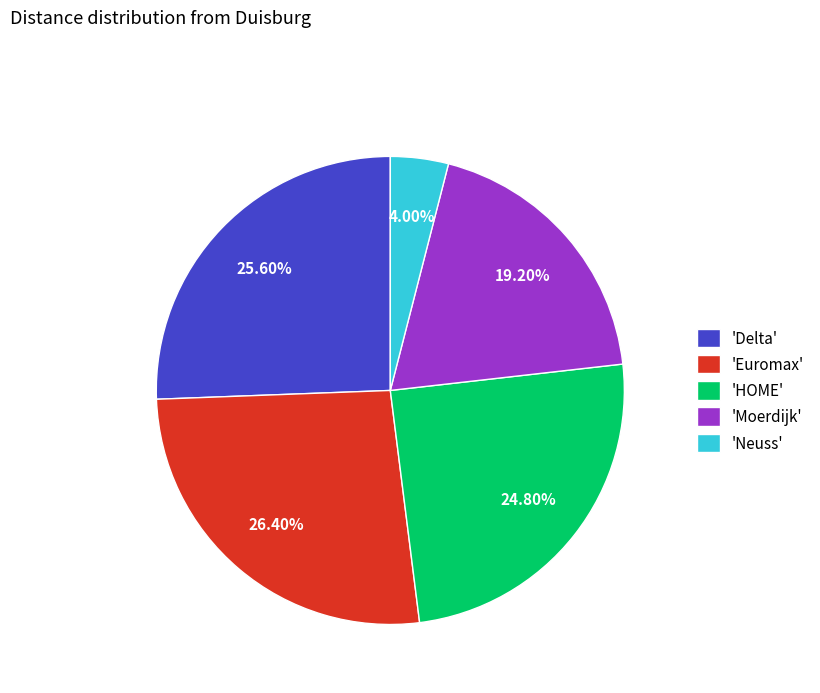

Combined, do 'Euromax' and 'Moerdijk' account for over 50%?

No